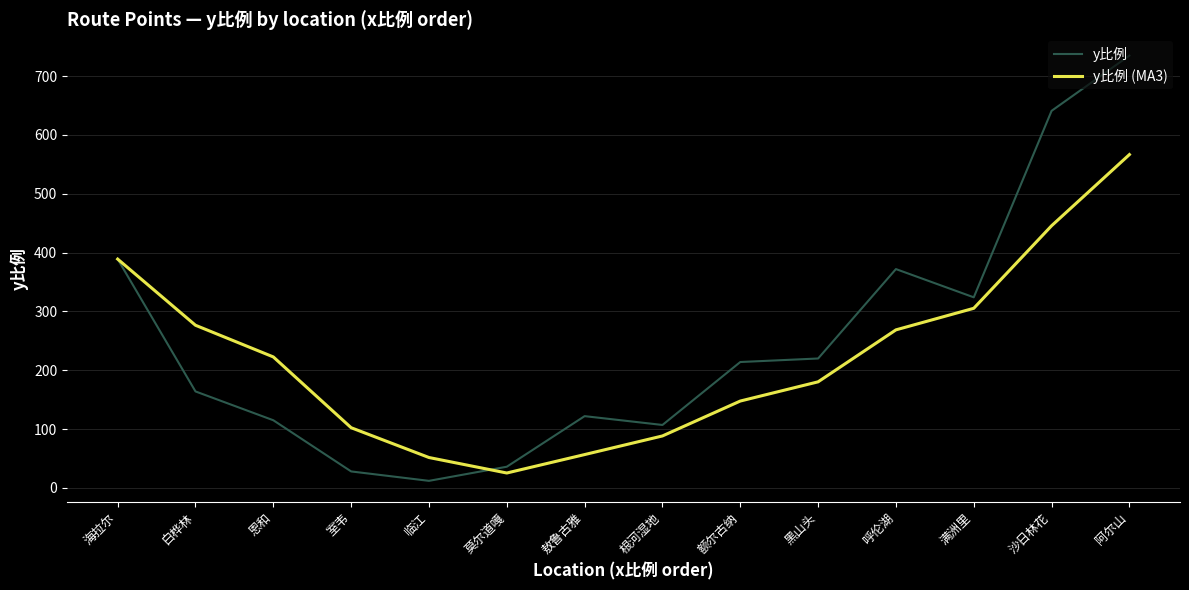

What is the difference between the maximum and minimum values in the y比例 (MA3) series?

541.3